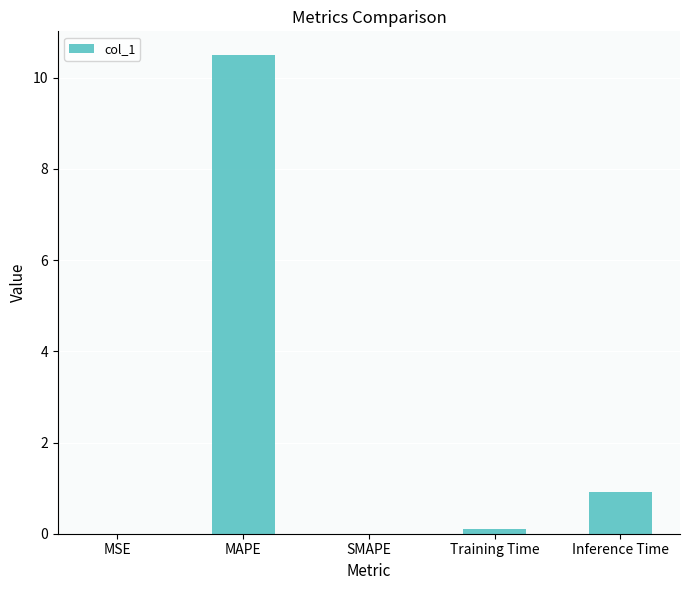

The value at MAPE is 2.2. True or false?

False